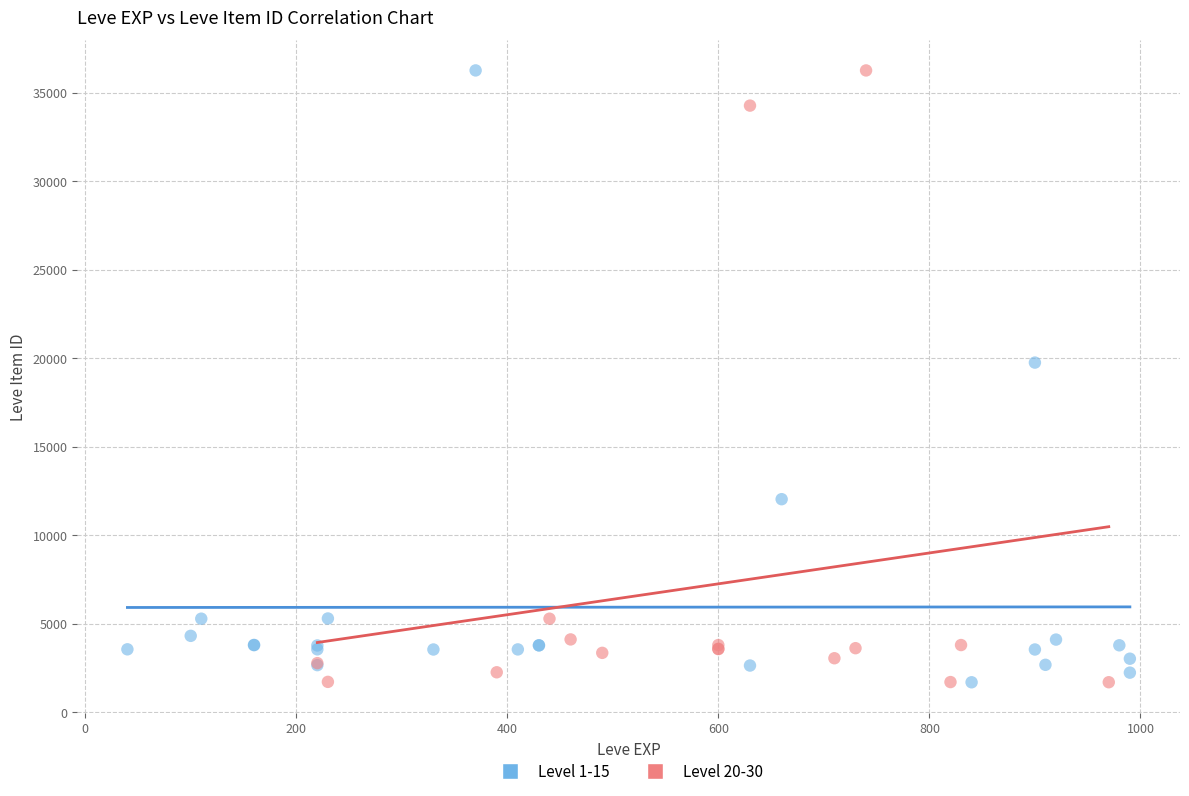

What are all the series names shown in the legend?

Level 1-15, Level 20-30